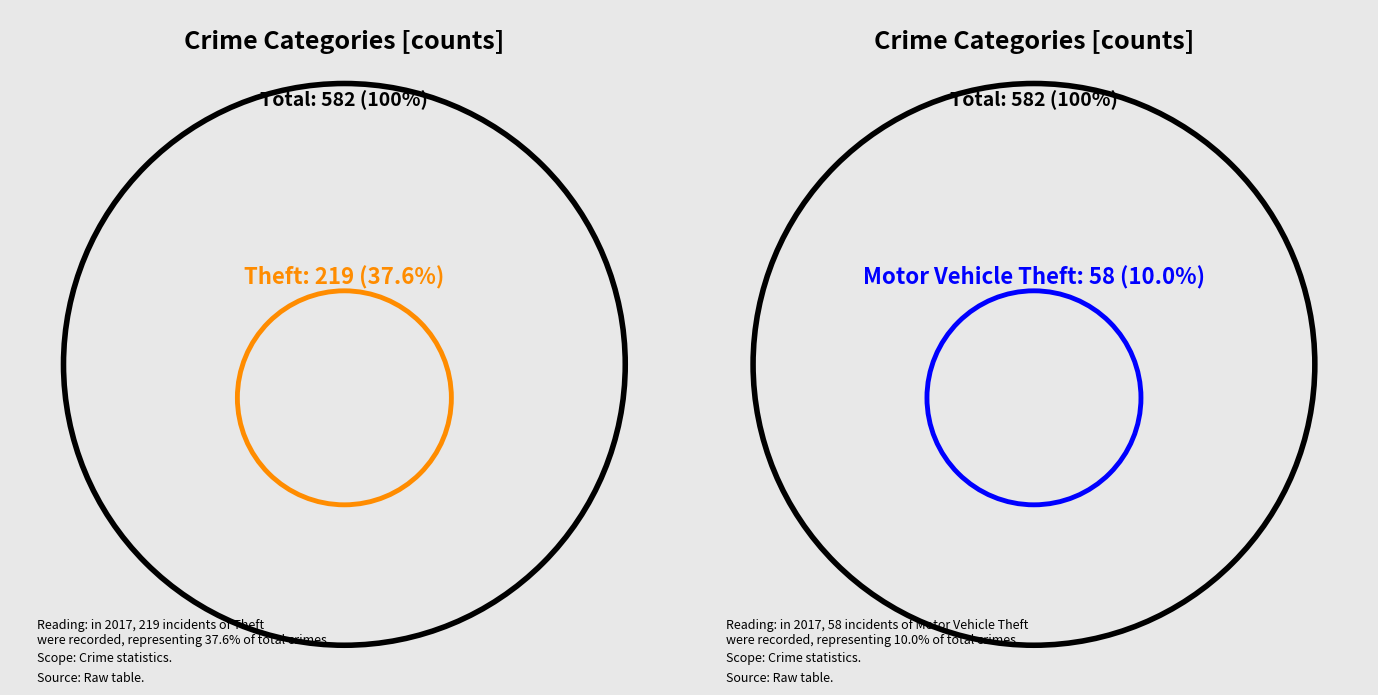

What percentage do Burglary and Robbery together represent?

30.4%